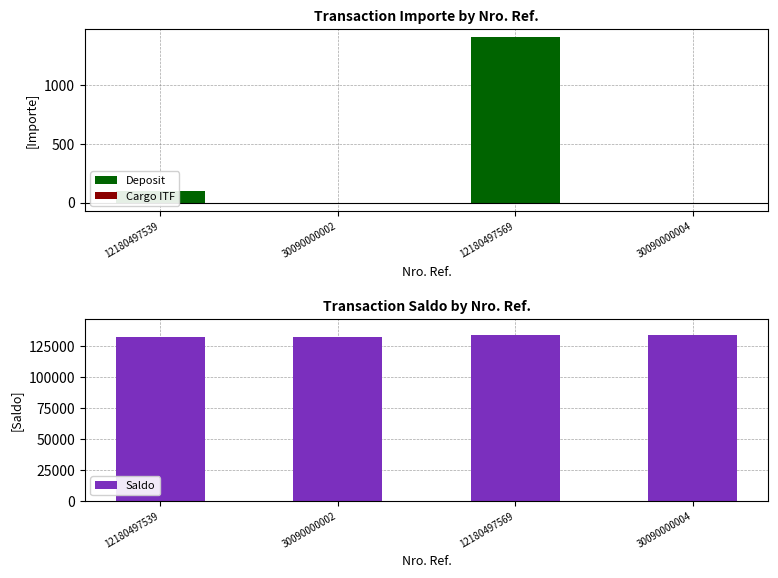

The Cargo ITF series shows -0.3 at 30090000002. True or false?

True